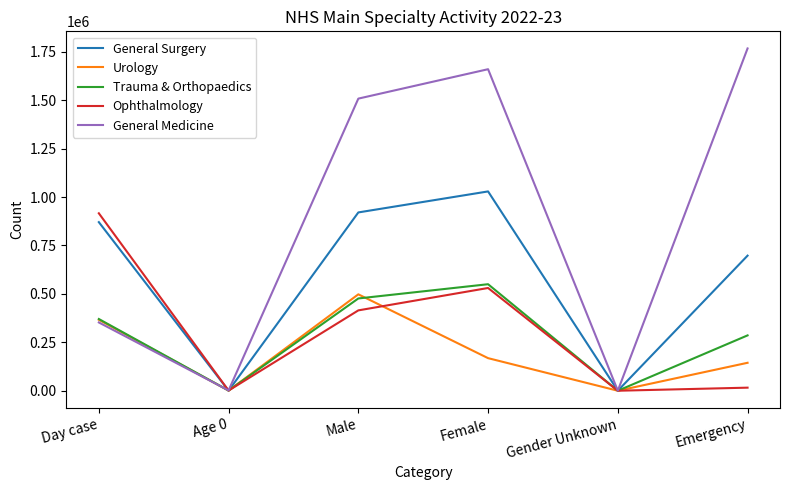

Which series has the largest total across all categories?

General Medicine